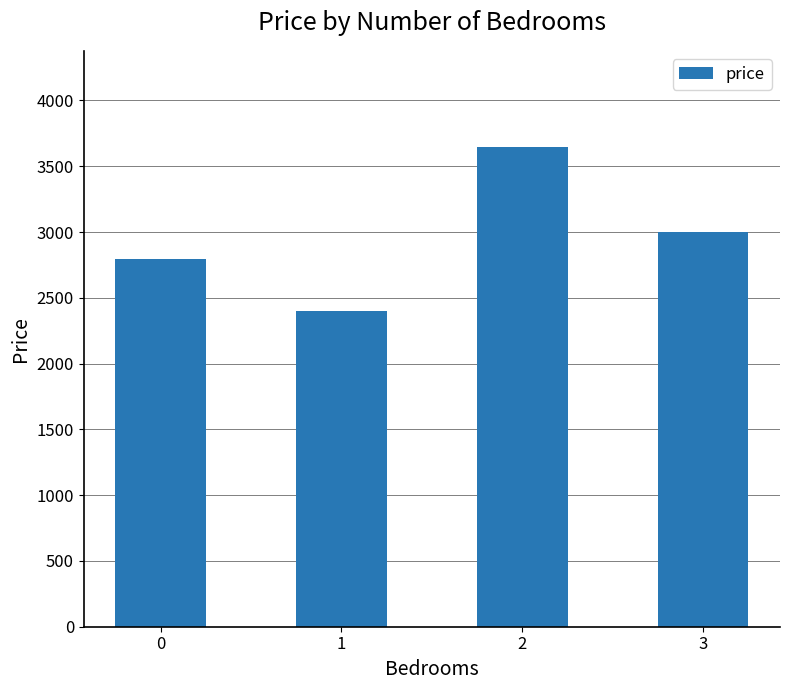

Rank the categories by value from lowest to highest.

1, 0, 3, 2